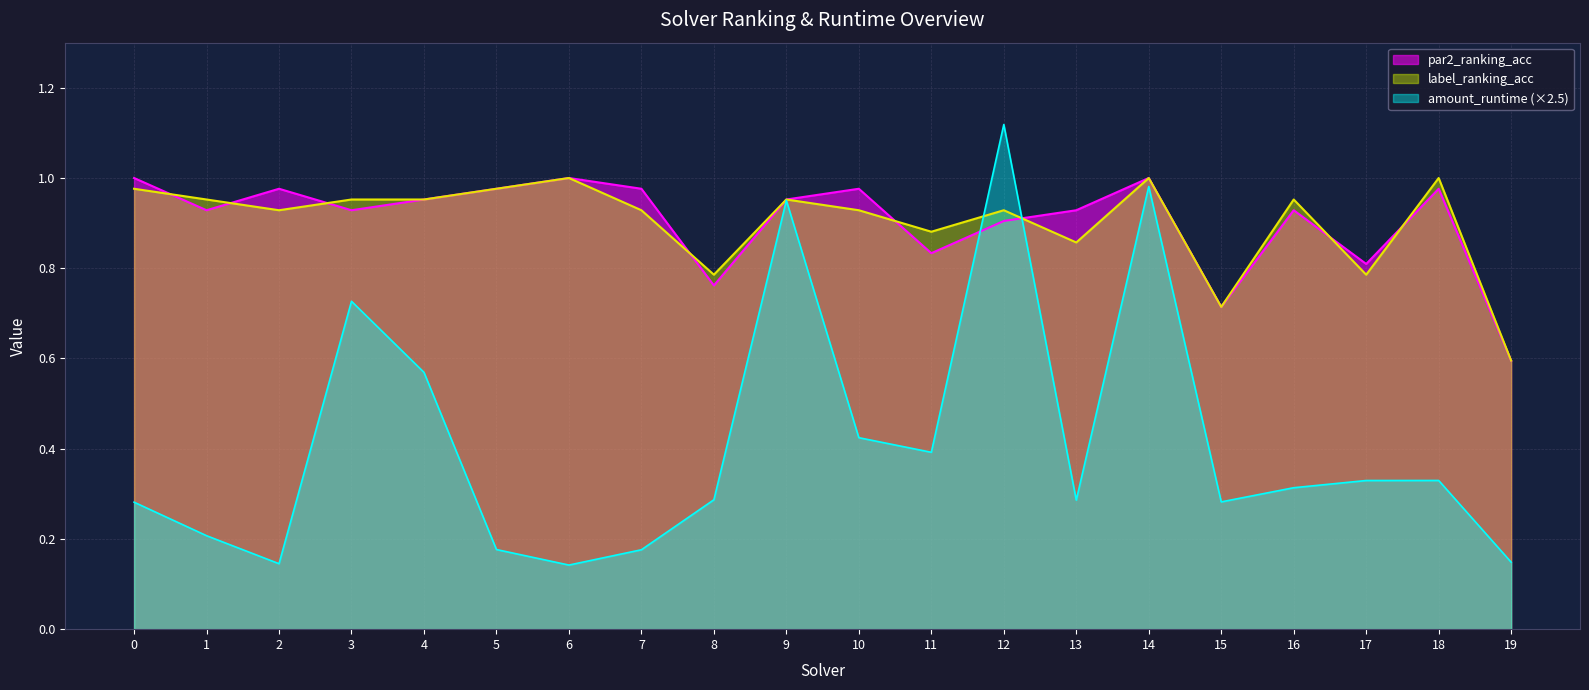

What are all the series names shown in the legend?

par2_ranking_acc, label_ranking_acc, amount_runtime (×2.5)